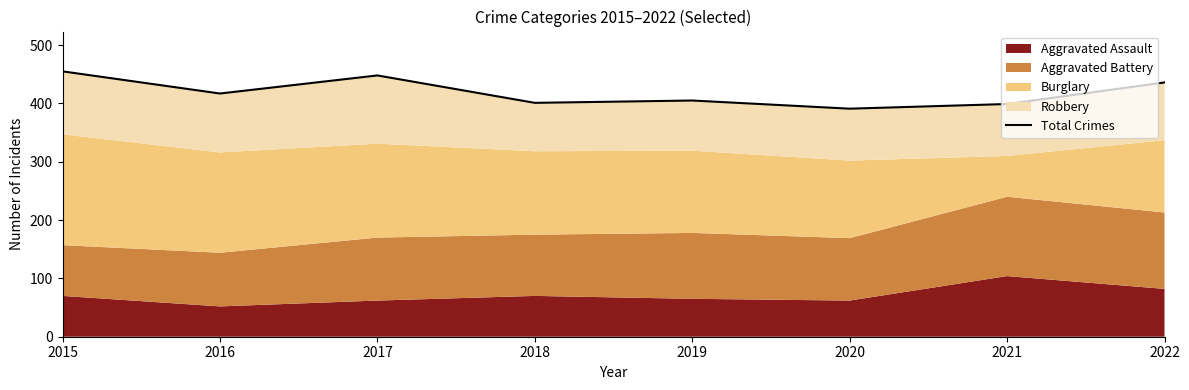

At which category does the data reach its first local valley?

2016